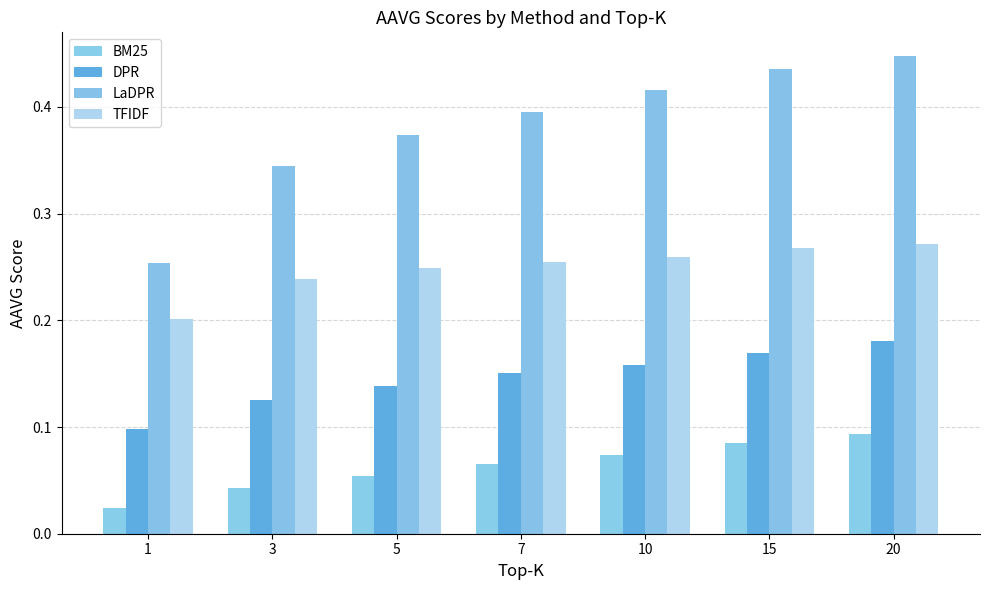

How many groups of bars are there?

7